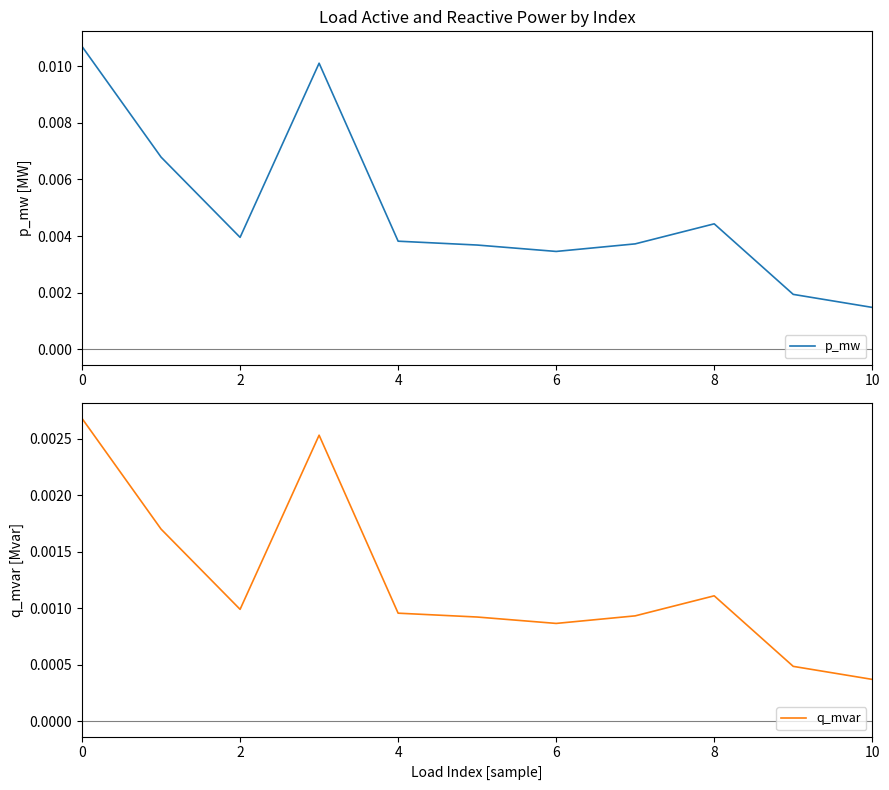

At which label does p_mw reach its minimum?

10